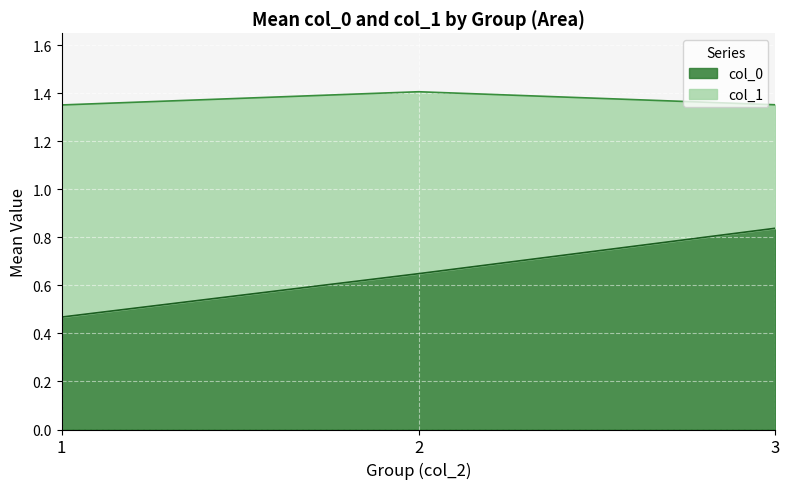

What are all the series names shown in the legend?

col_0, col_1